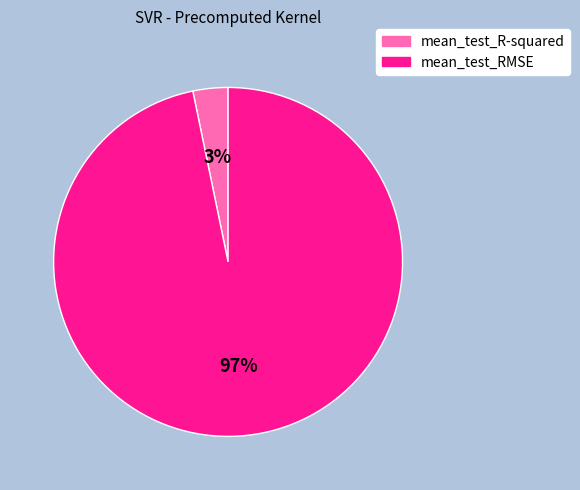

How many slices are in this pie chart?

2